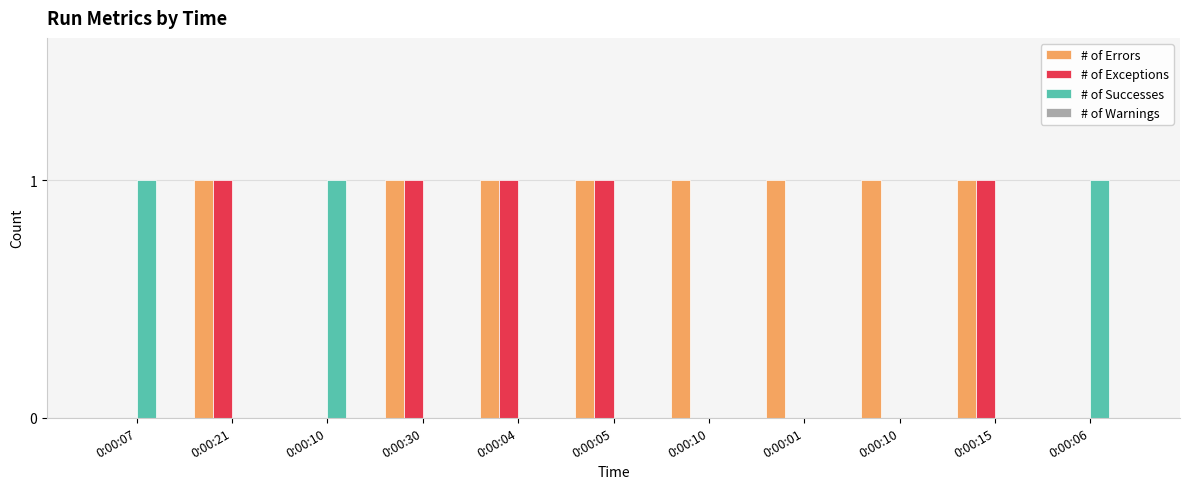

What is the sum of all # of Errors values?

8